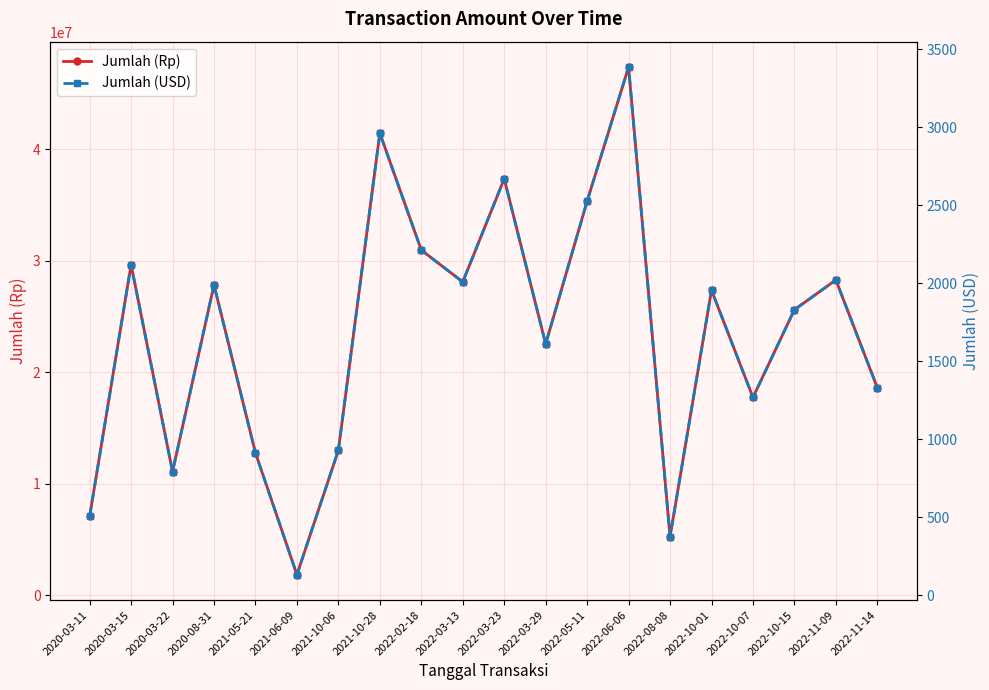

The Jumlah (Rp) series shows 30957797.0 at 2022-02-18. True or false?

True